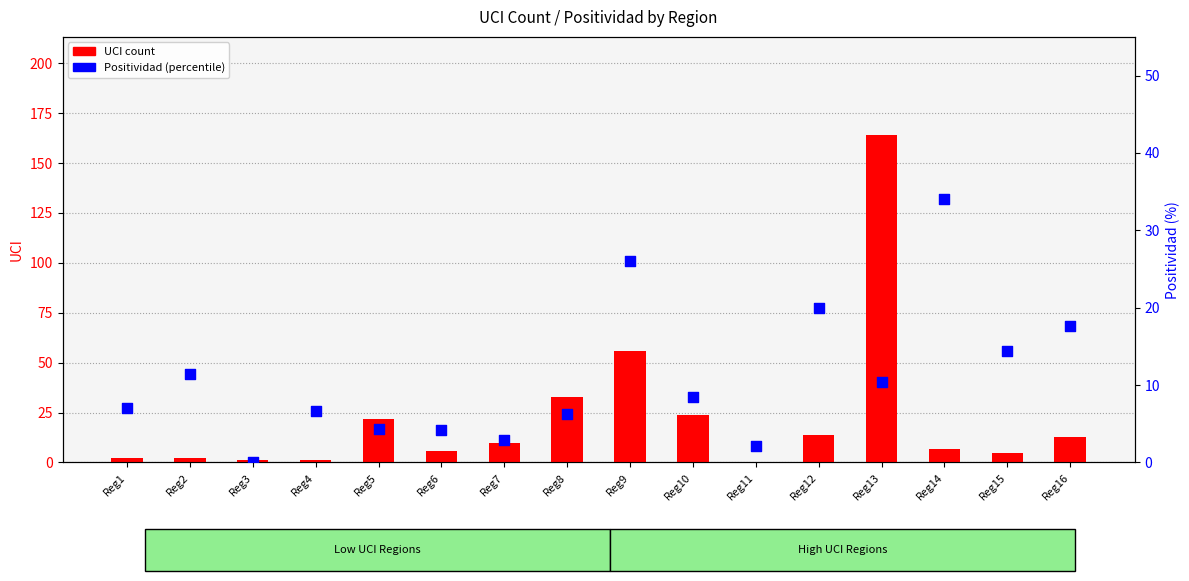

Which series has the largest total across all categories?

UCI count